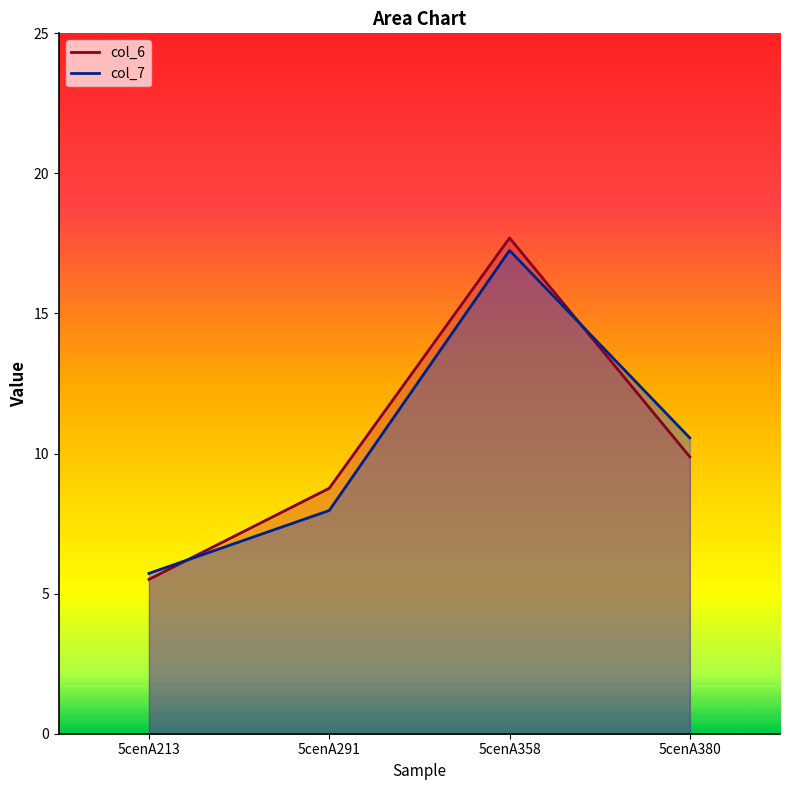

At how many categories does at least one series exceed 8?

3